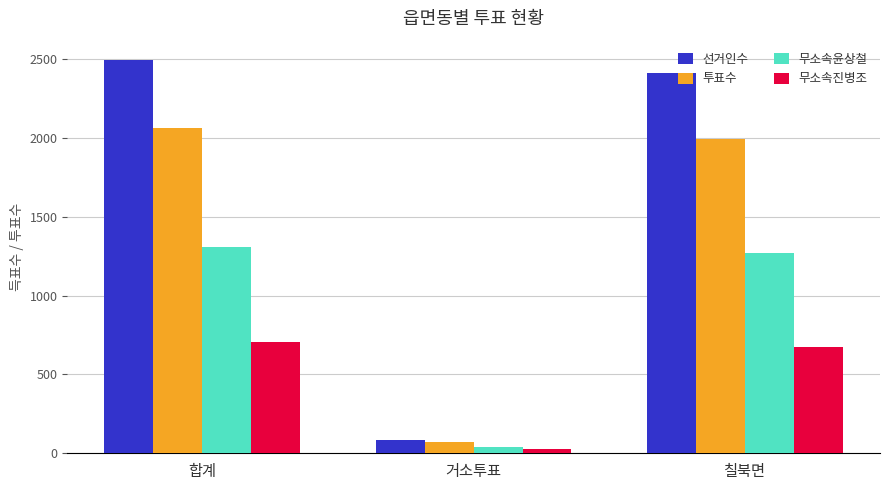

Is it true that 투표수 equals 2635 at 칠북면?

False